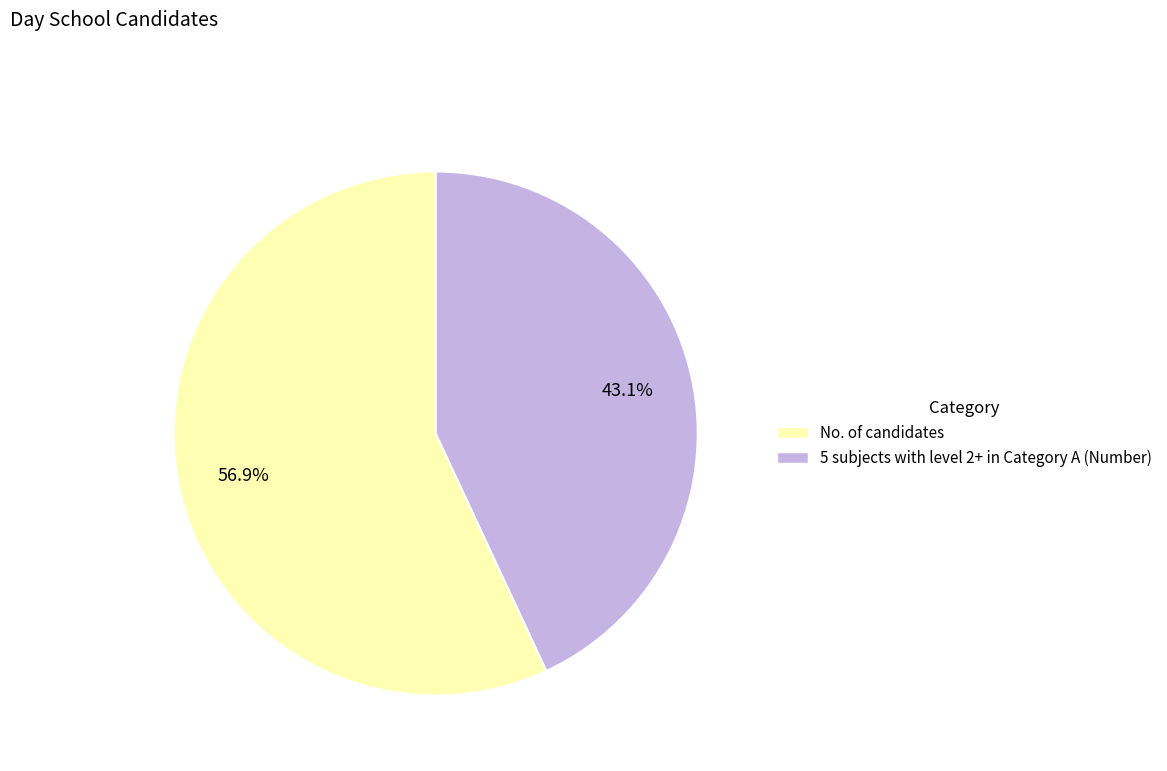

What is the total percentage of No. of candidates and 5 subjects with level 2+ in Category A (Number)?

100.0%